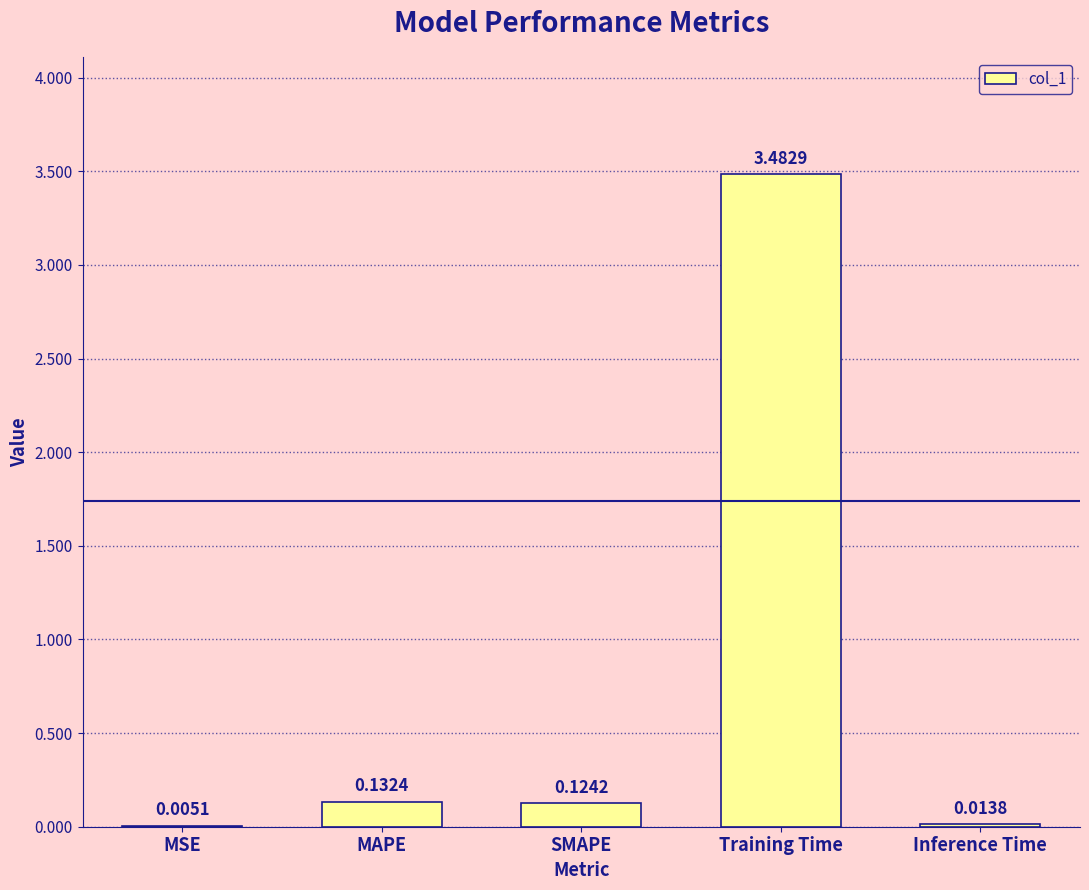

At which label is the value closest to 1?

MAPE